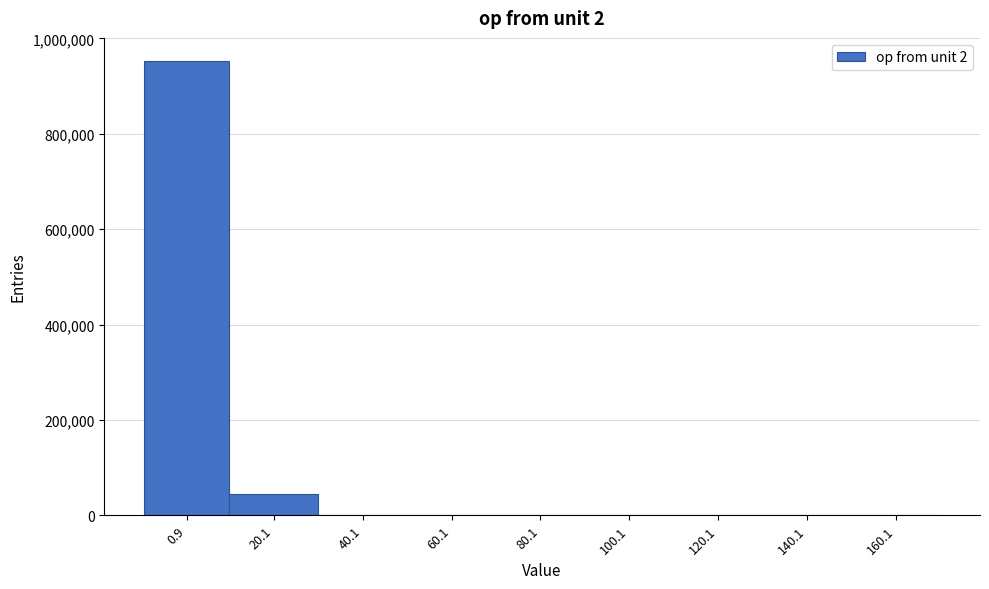

What is the maximum value shown in the chart?

953452